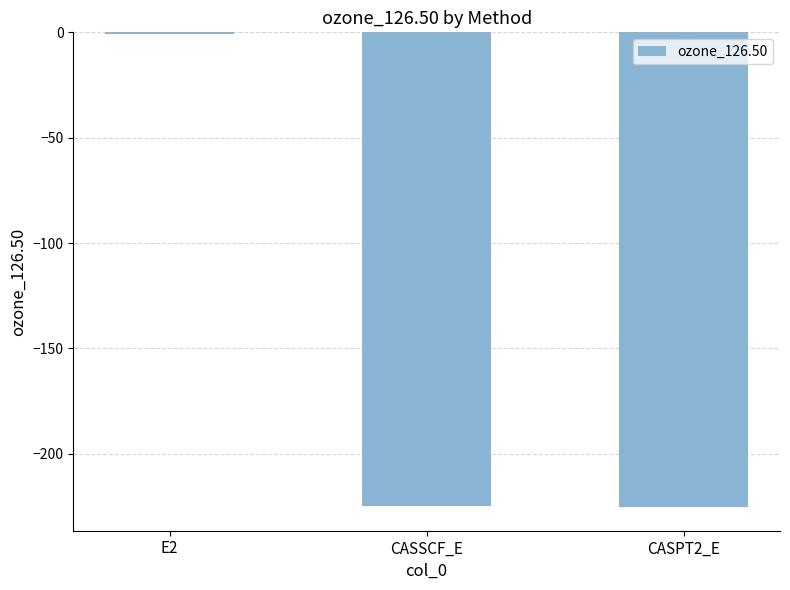

Read the value at CASPT2_E.

-225.3